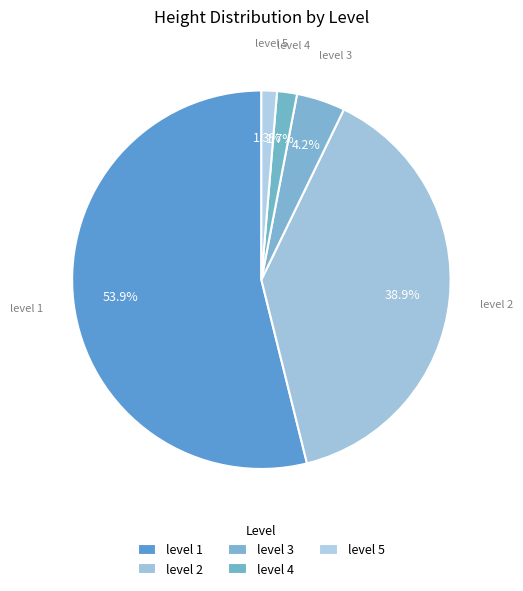

Count the number of slices in the pie.

5